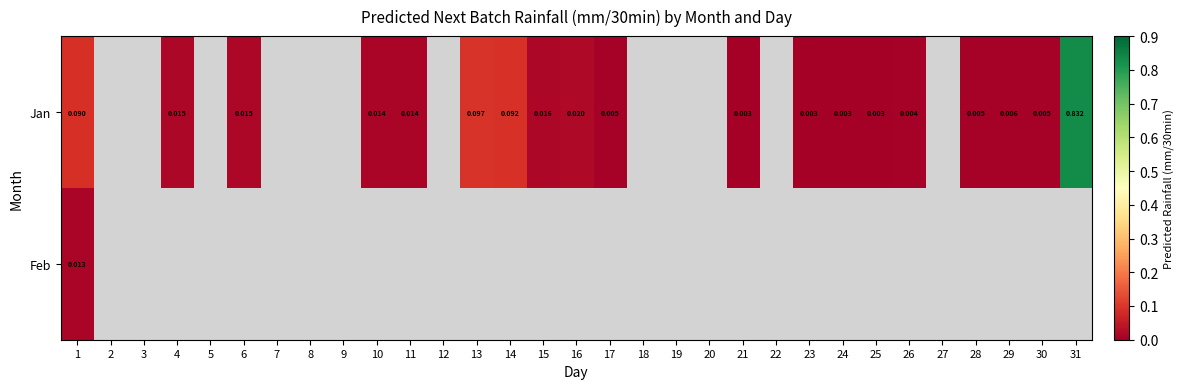

Rank the series by their average value, from lowest to highest.

Jan, Feb